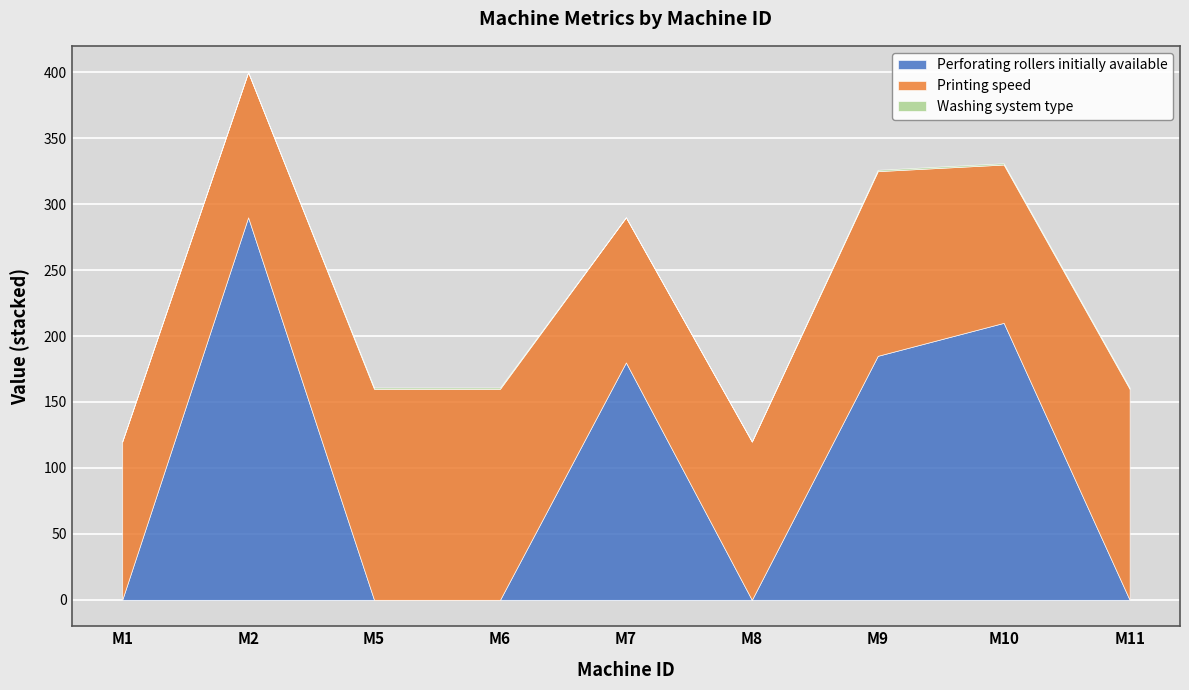

Rank the series by their average value, from lowest to highest.

Washing system type, Perforating rollers initially available, Printing speed